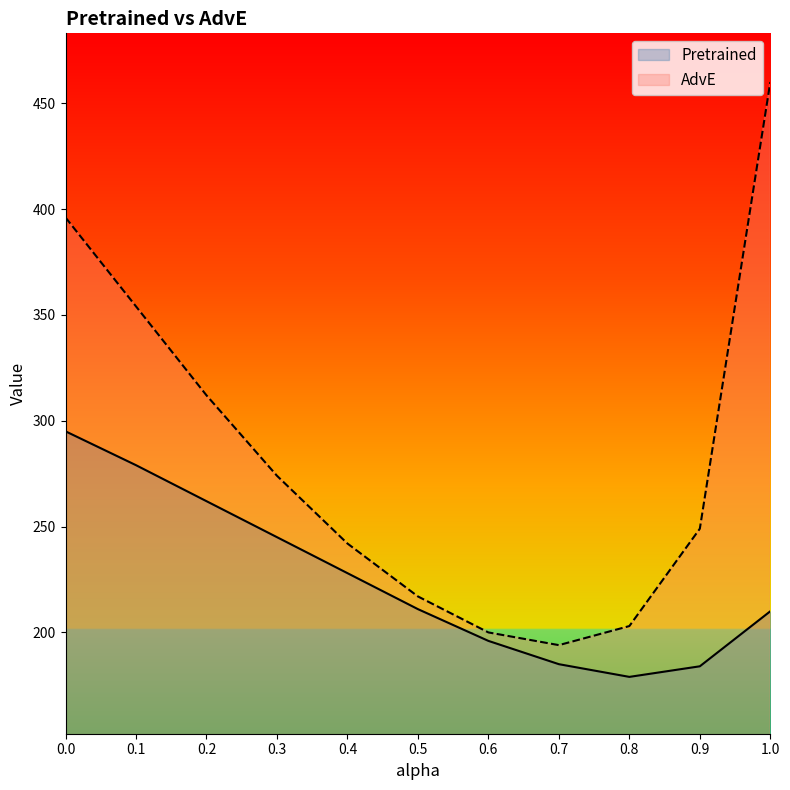

What is the value of the AdvE point at the 3rd from the left?

312